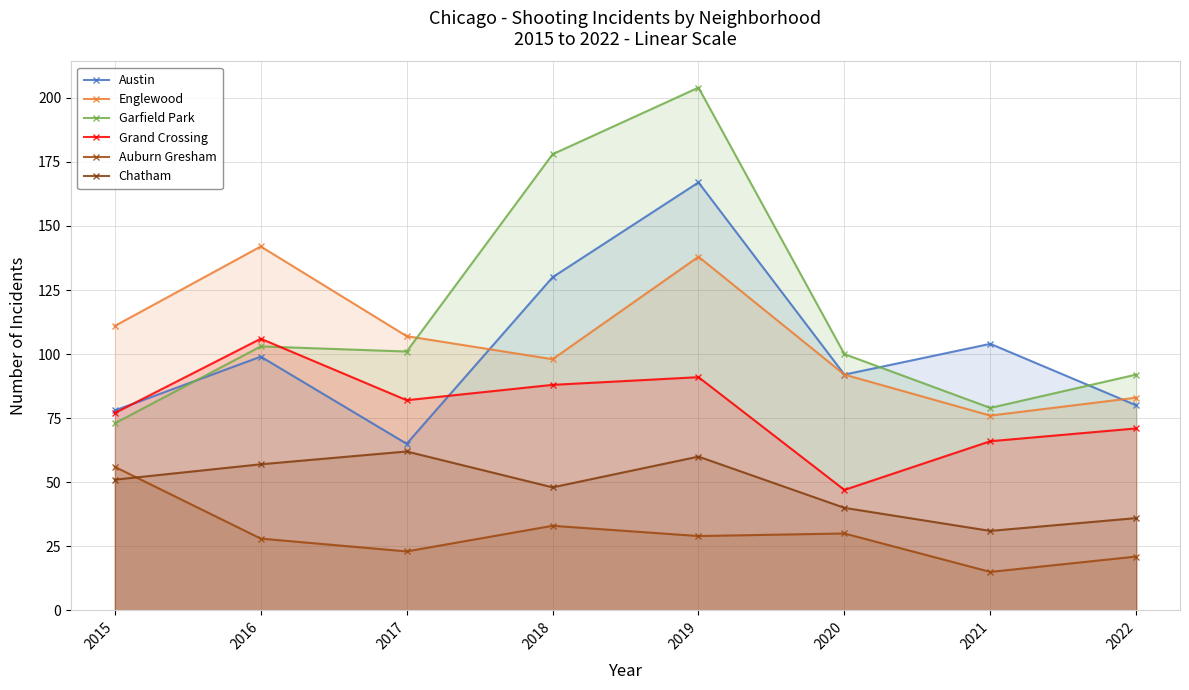

What is the total value across all series at 2020?

401